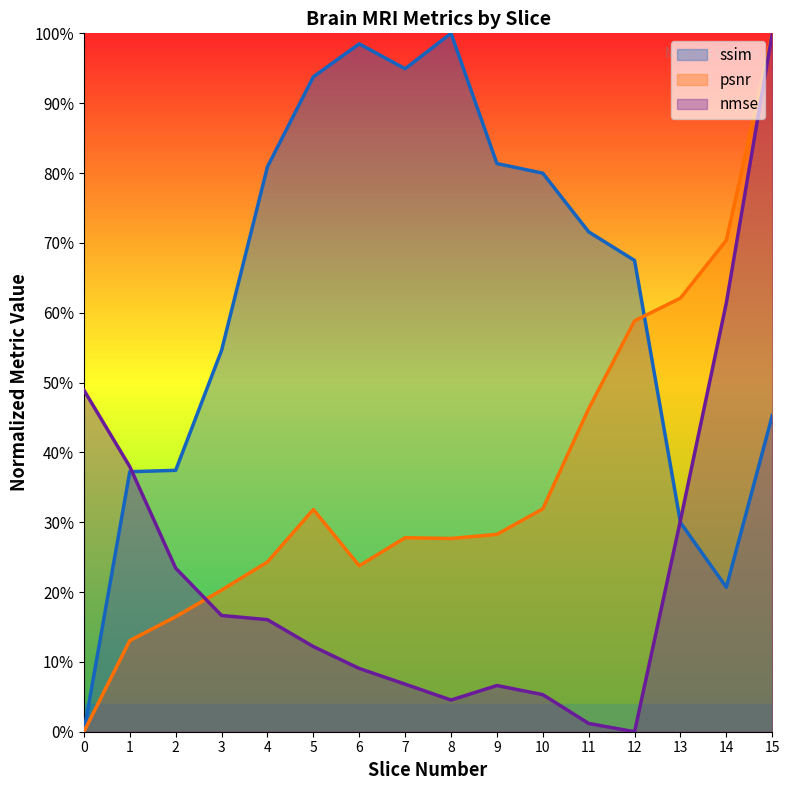

What is the difference between the maximum and minimum values in the nmse series?

1.0